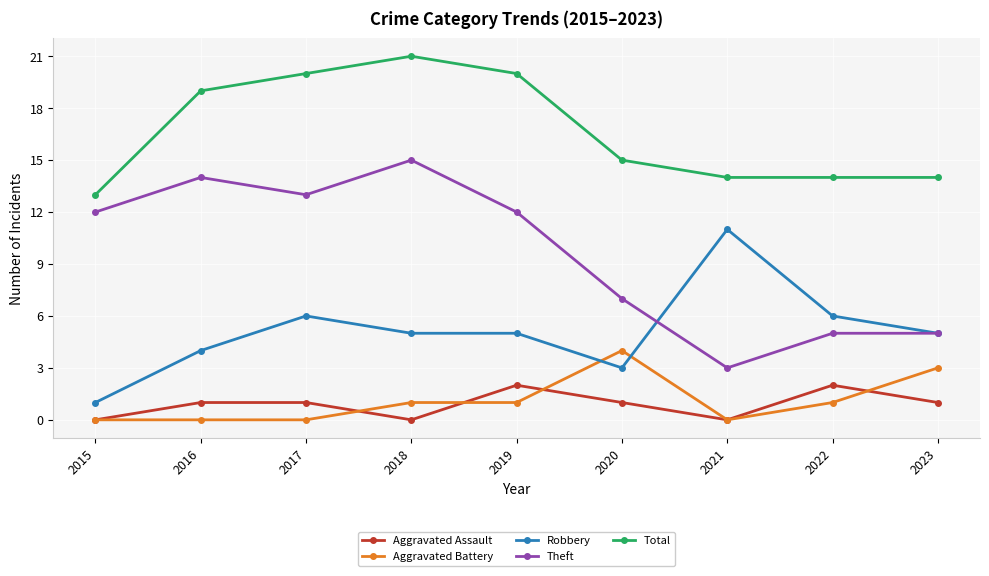

The value of Aggravated Assault at 2015 is 1. True or false?

False